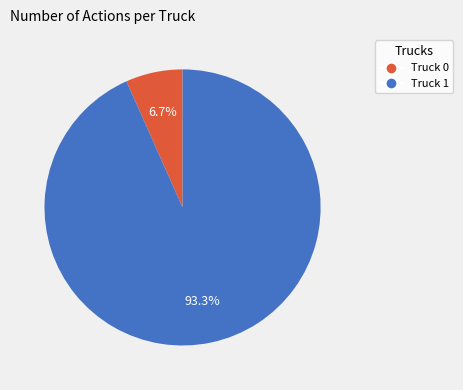

How many slices are in this pie chart?

2